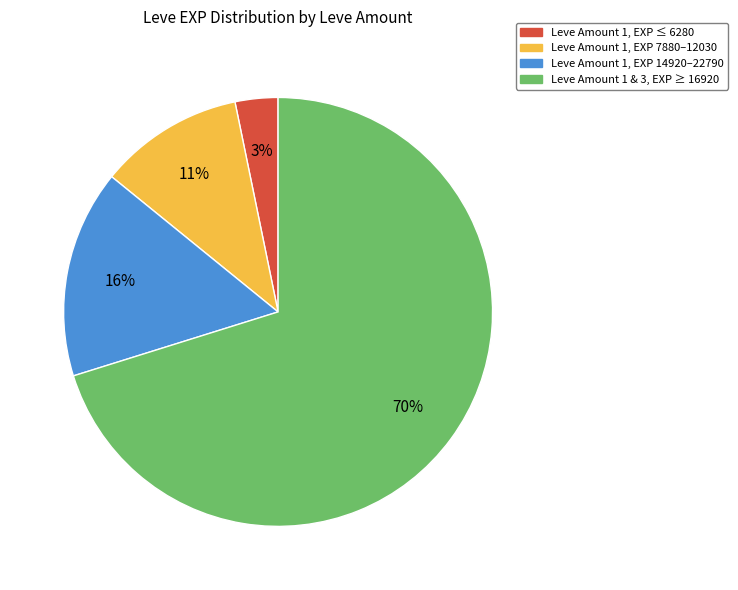

Is there any slice that represents more than half of the pie?

Yes